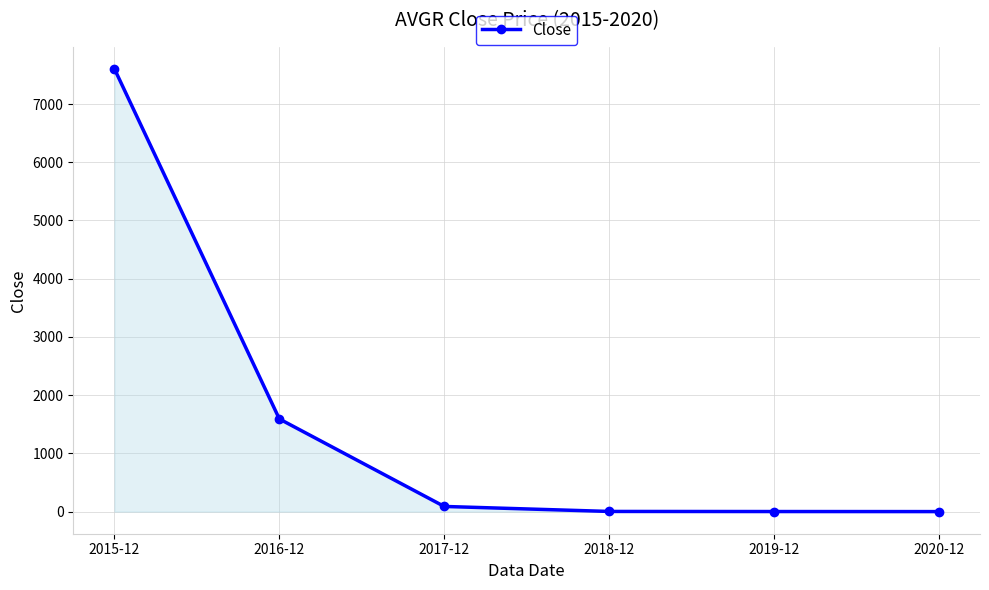

Where is the data nearest to the value 3801?

2016-12